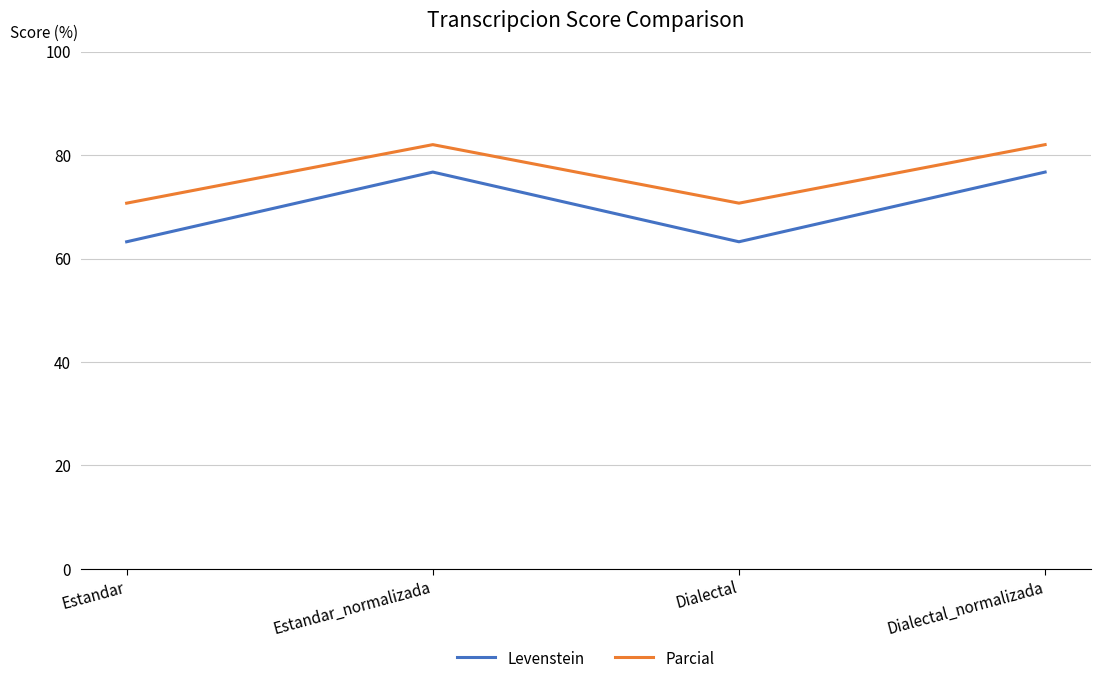

How many categories are shown in the chart?

4